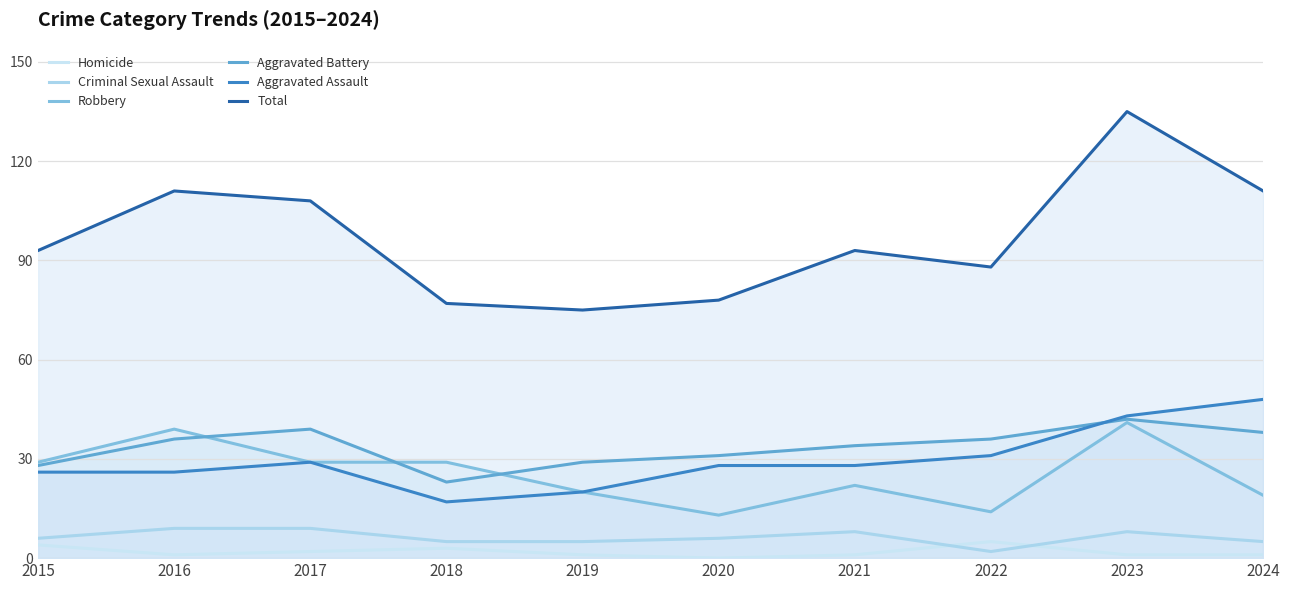

Does the chart display data point markers on the line(s)?

No